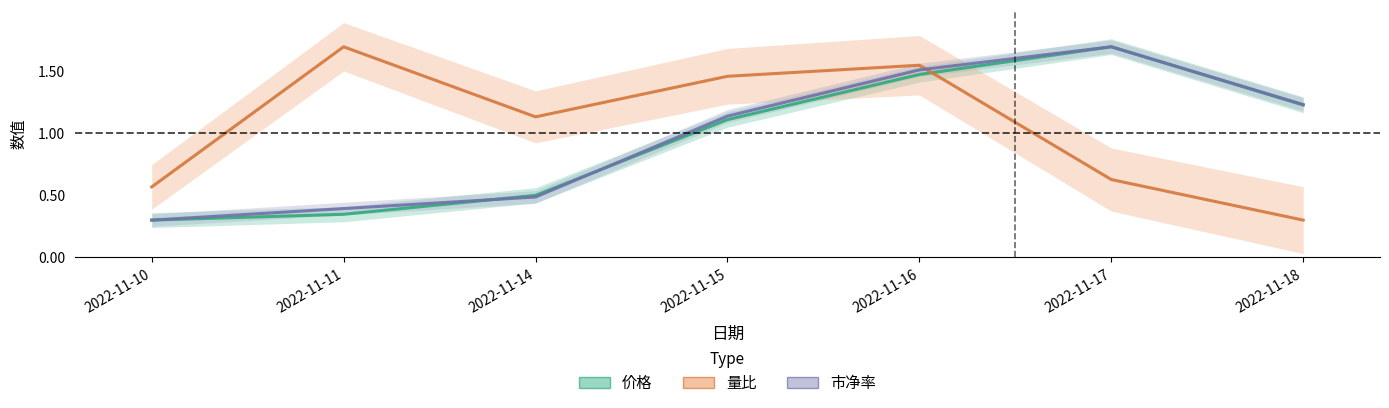

Reading left to right, extract all data points from this chart.

价格: 2022-11-10=0.3	2022-11-11=0.3	2022-11-14=0.5	2022-11-15=1.1	2022-11-16=1.5	2022-11-17=1.7	2022-11-18=1.2
量比: 2022-11-10=0.6	2022-11-11=1.7	2022-11-14=1.1	2022-11-15=1.5	2022-11-16=1.6	2022-11-17=0.6	2022-11-18=0.3
市净率: 2022-11-10=0.3	2022-11-11=0.4	2022-11-14=0.5	2022-11-15=1.1	2022-11-16=1.5	2022-11-17=1.7	2022-11-18=1.2